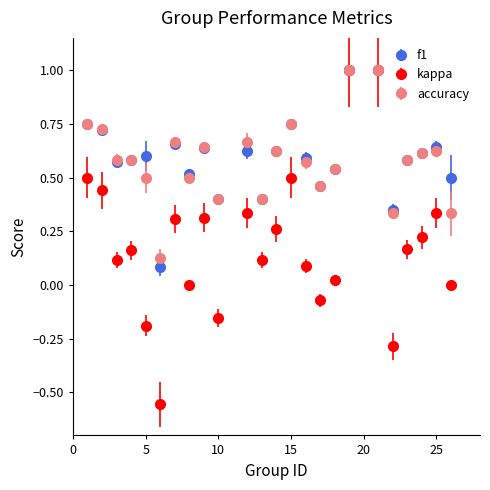

How many interior local valleys does the kappa series have?

7